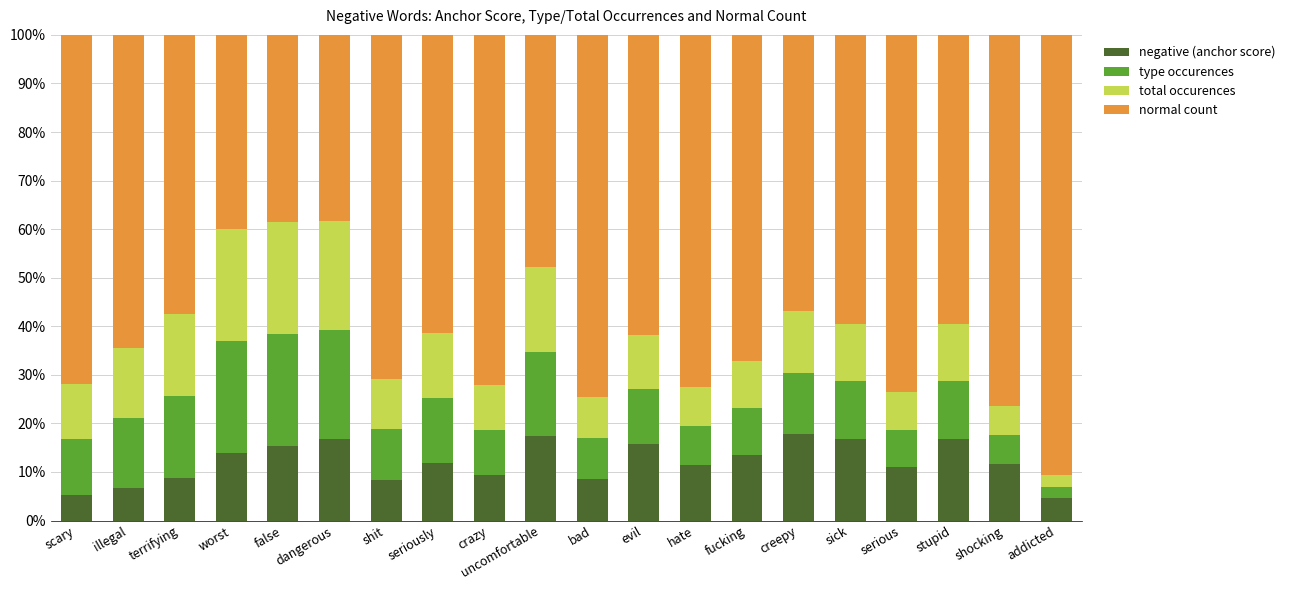

What are all the series names shown in the legend?

negative (anchor score), type occurences, total occurences, normal count